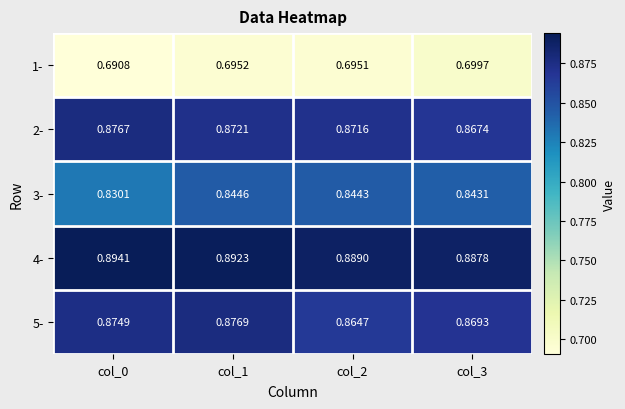

Is the value of 3- at col_3 greater than the value of 1- at col_1?

Yes